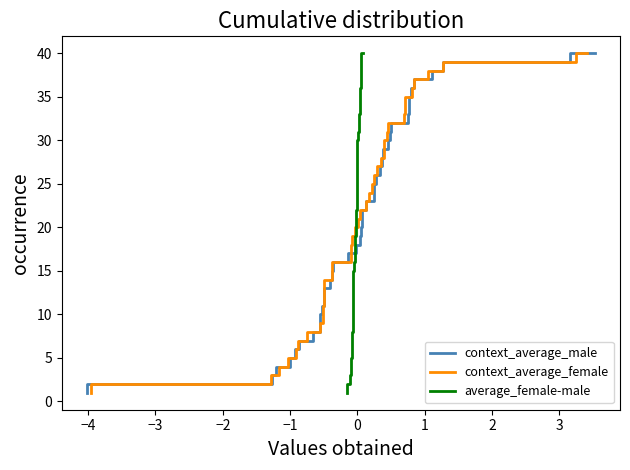

What is the sum of all context_average_male values?

820